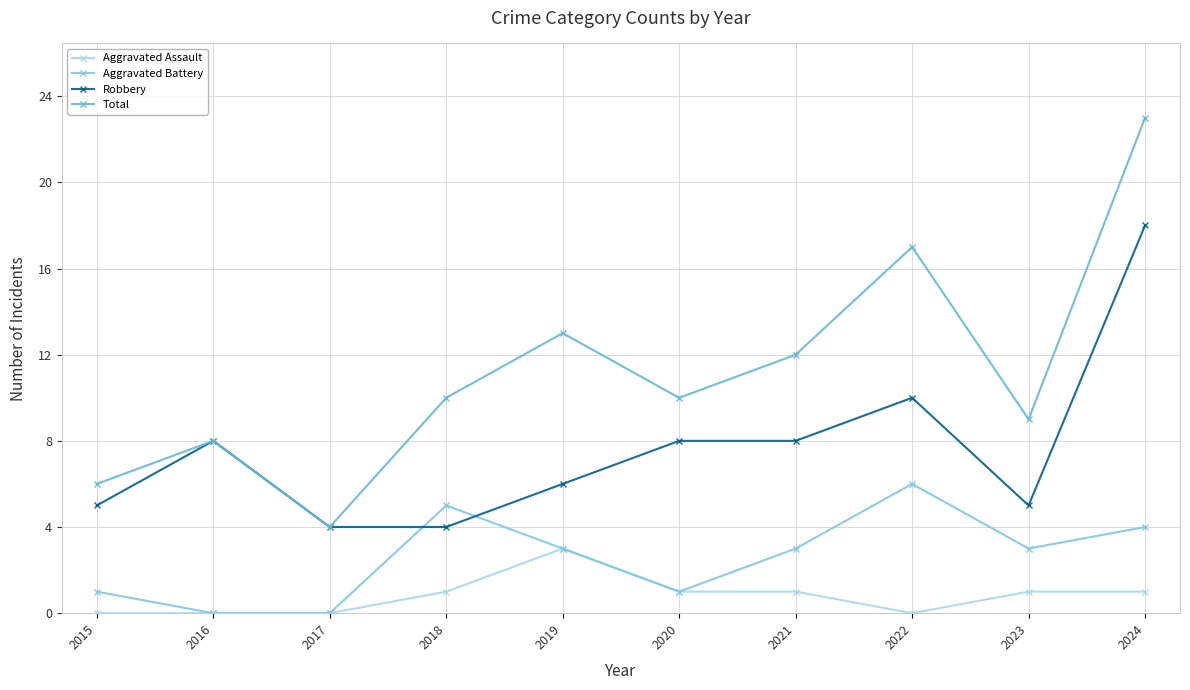

Where is Total nearest to the value 13?

2019